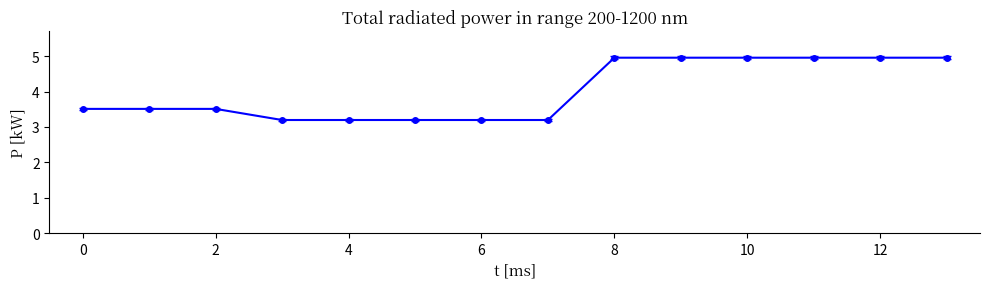

What is the difference between the maximum and minimum values?

1.8